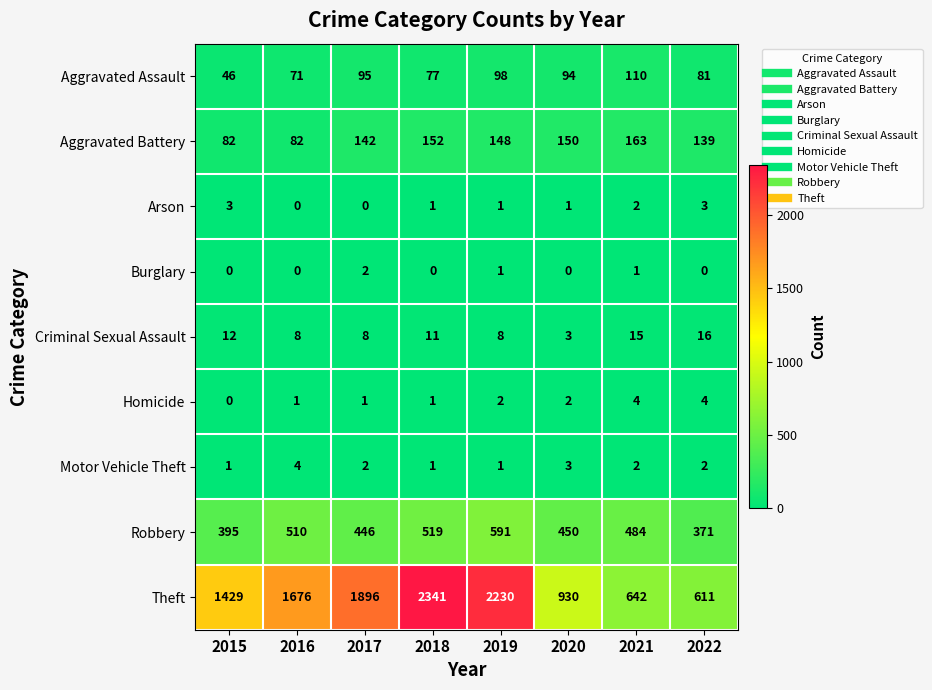

List the labels in order of Theft value, smallest first.

2022, 2021, 2020, 2015, 2016, 2017, 2019, 2018